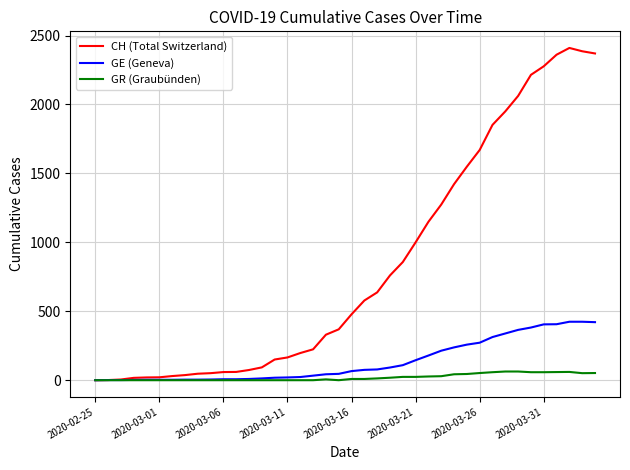

Which series has the largest total across all categories?

CH (Total Switzerland)